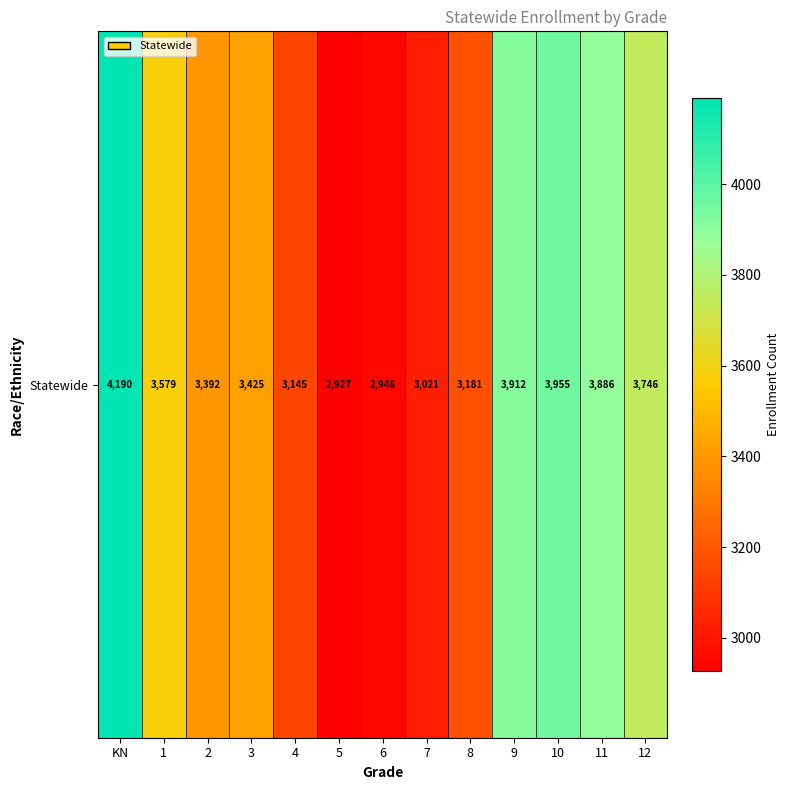

Approximately how many times larger is the value at 5 compared to 12?

0.8